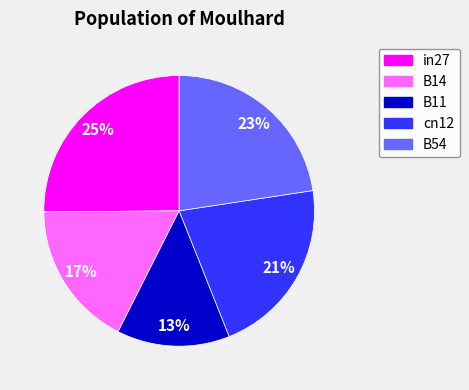

Count the number of slices in the pie.

5